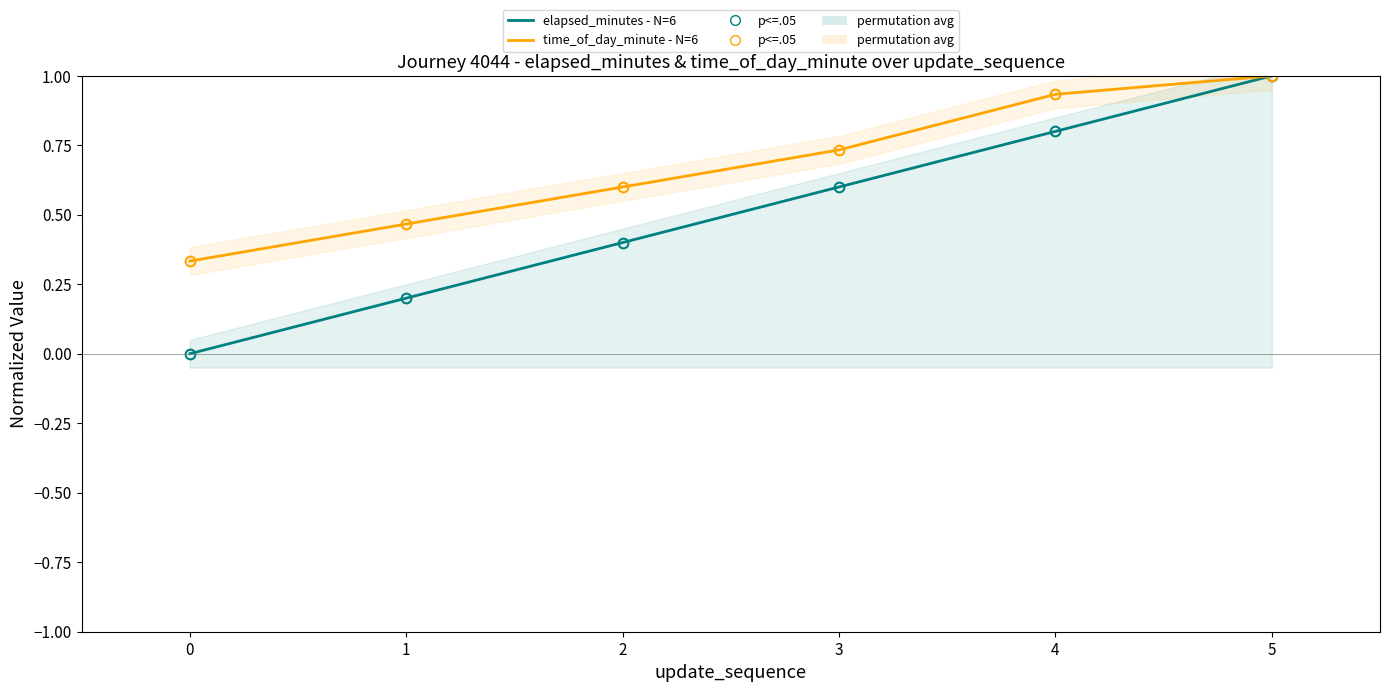

True or false: time_of_day_minute (norm) and elapsed_minutes (norm) intersect in this chart.

False